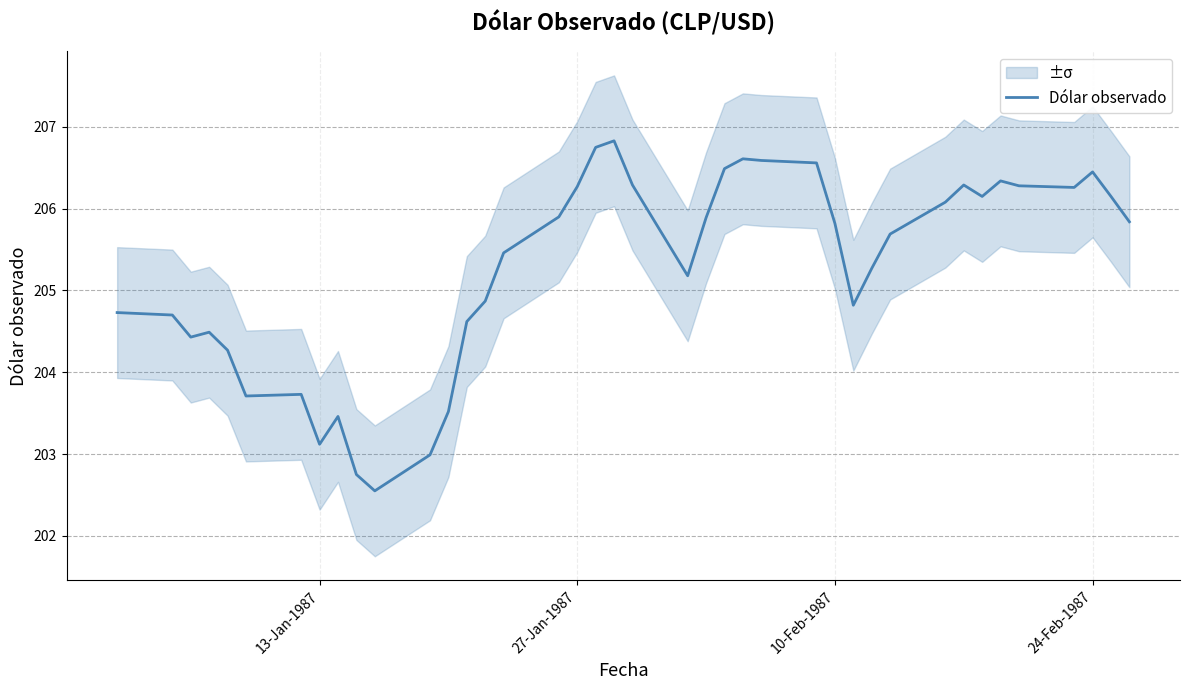

How many interior local peaks (higher than both neighbors) does the data have?

8